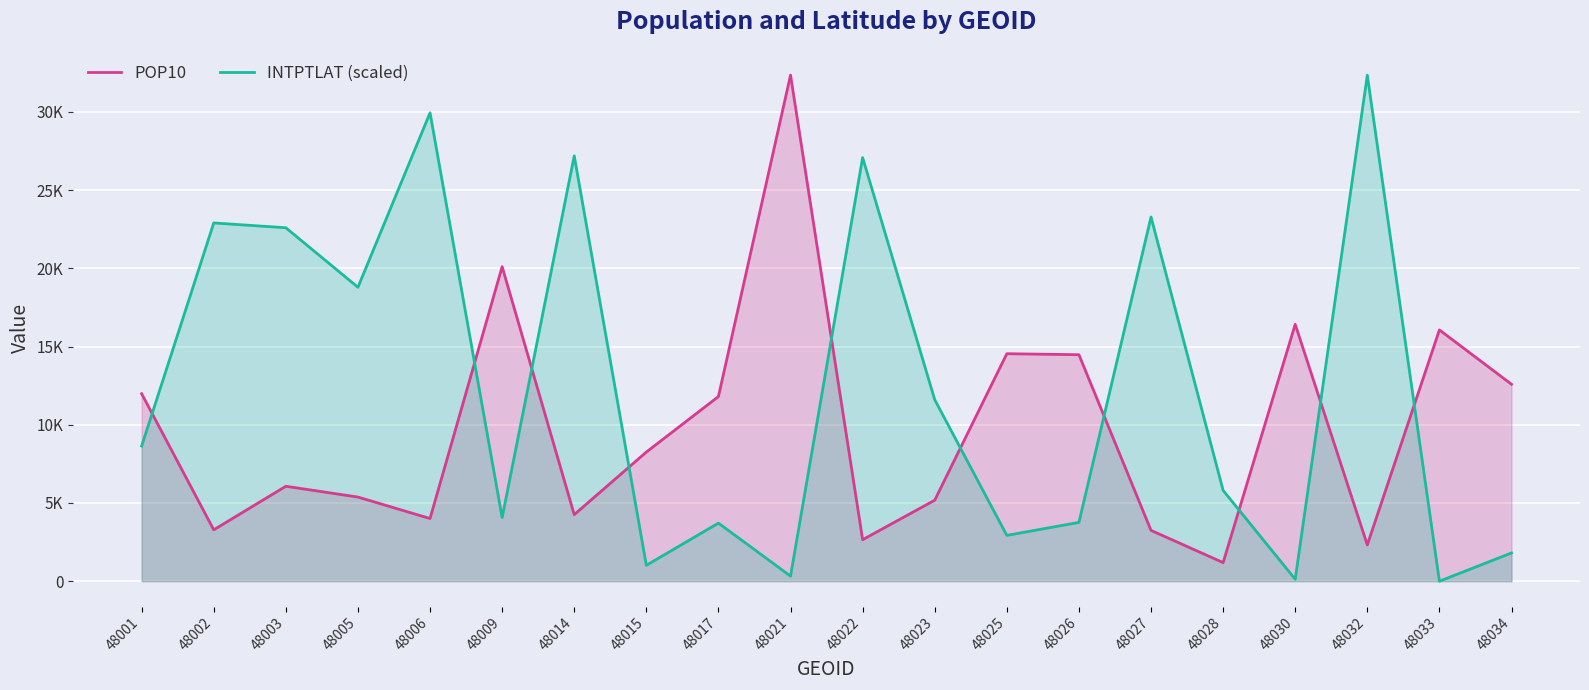

List the labels in order of POP10 value, smallest first.

48028, 48032, 48022, 48027, 48002, 48006, 48014, 48023, 48005, 48003, 48015, 48017, 48001, 48034, 48026, 48025, 48033, 48030, 48009, 48021